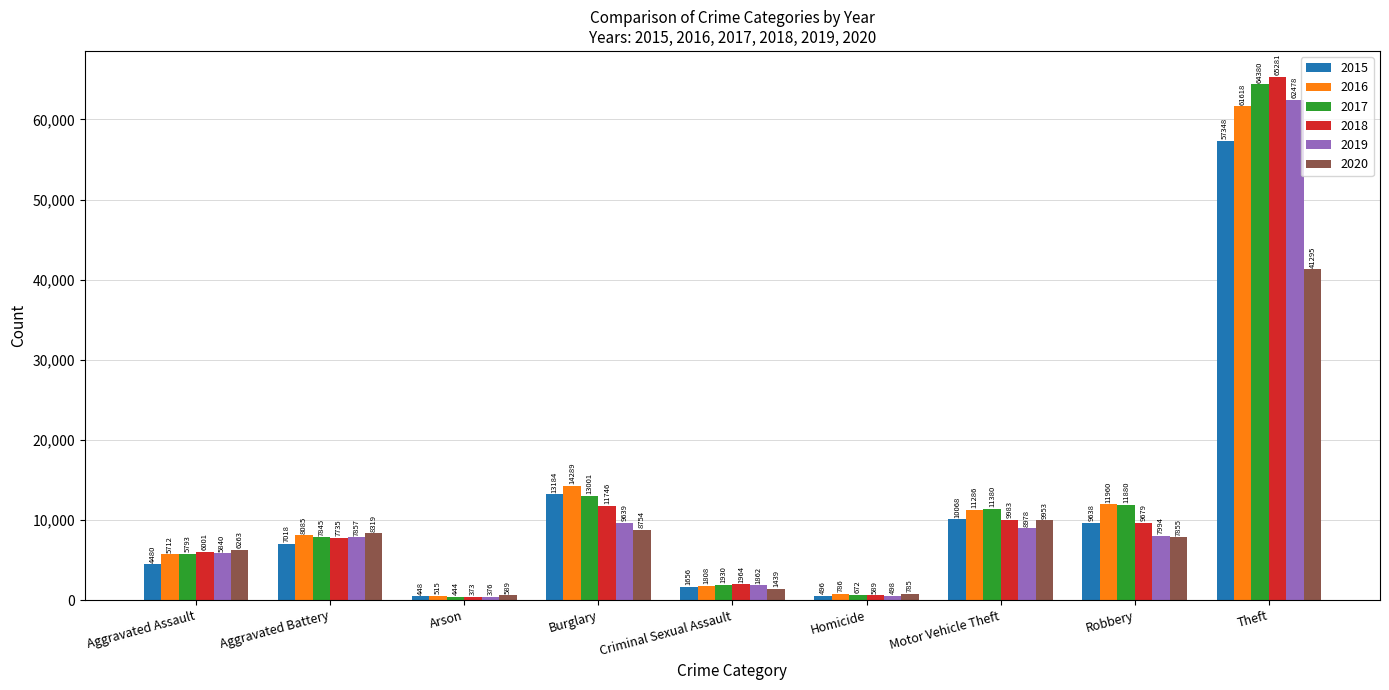

The value of 2018 at Motor Vehicle Theft is 2958. True or false?

False